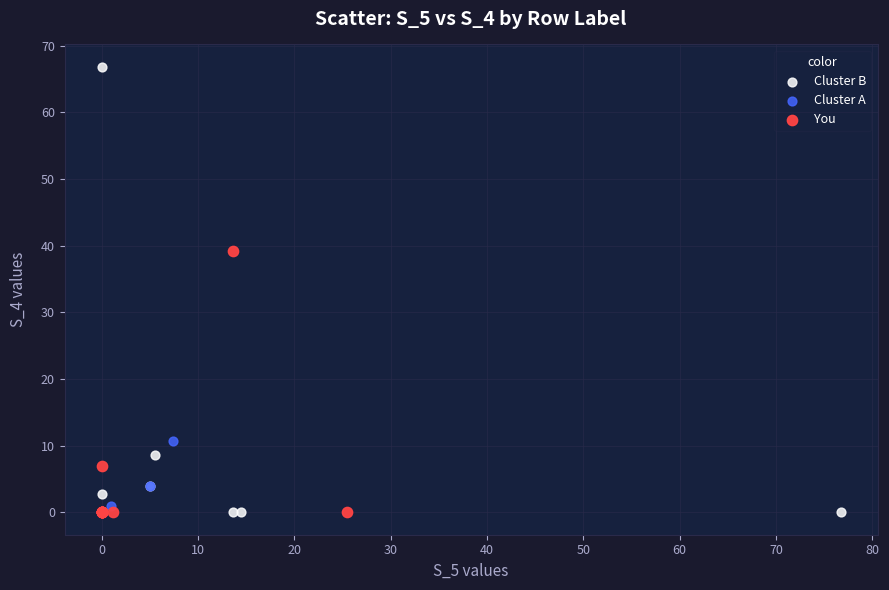

What are all the series names shown in the legend?

Cluster B, Cluster A, You